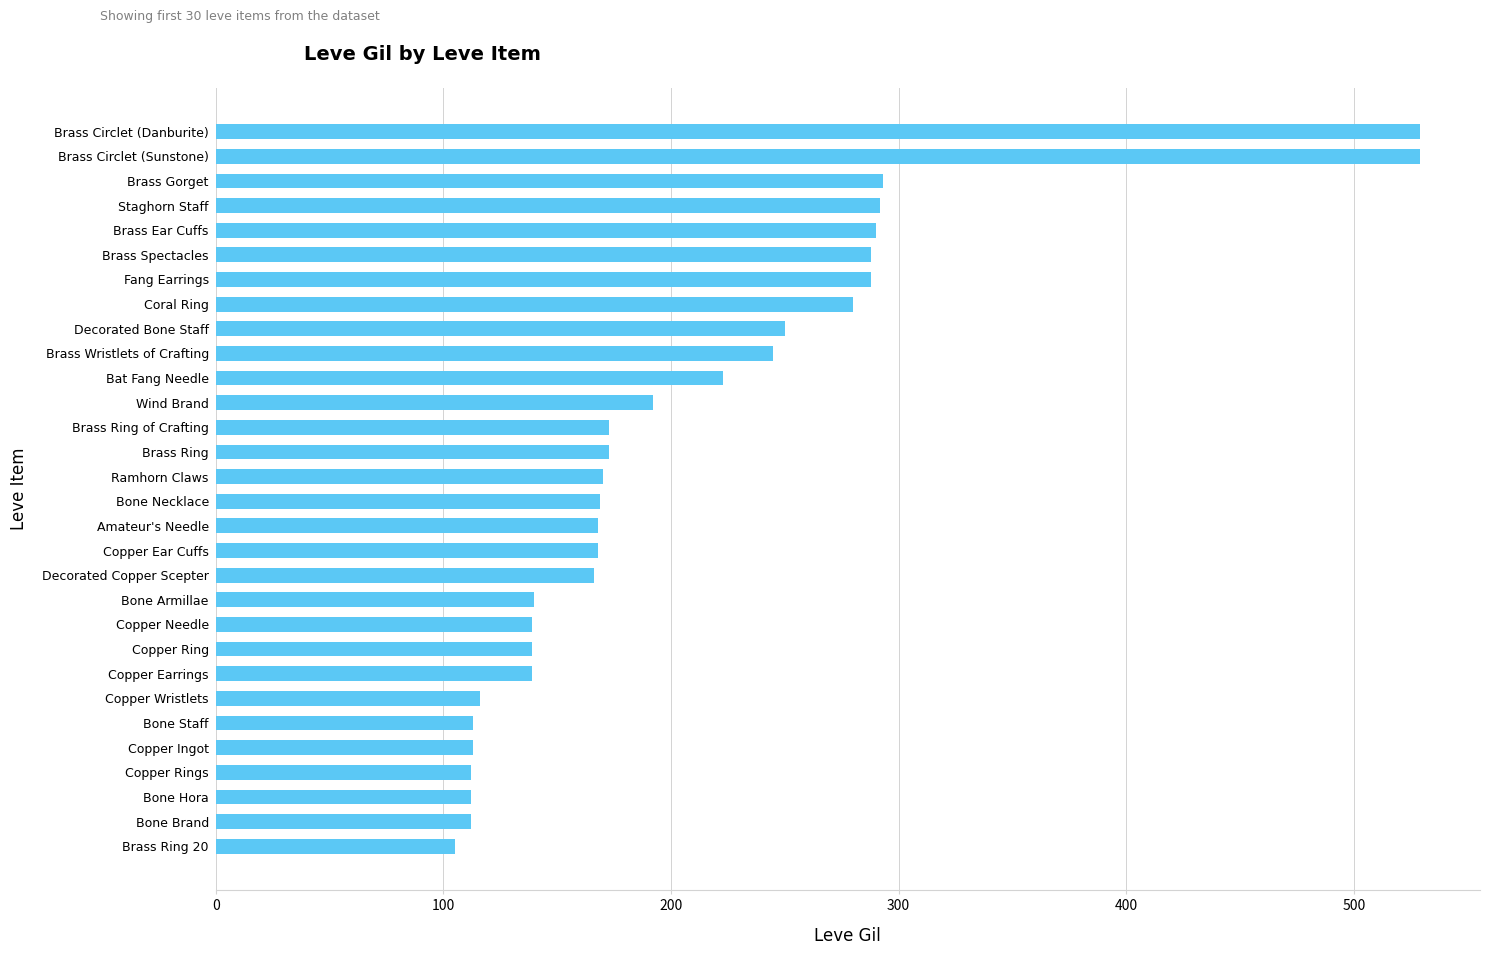

True or false: the data shows 169 at Bone Necklace.

True